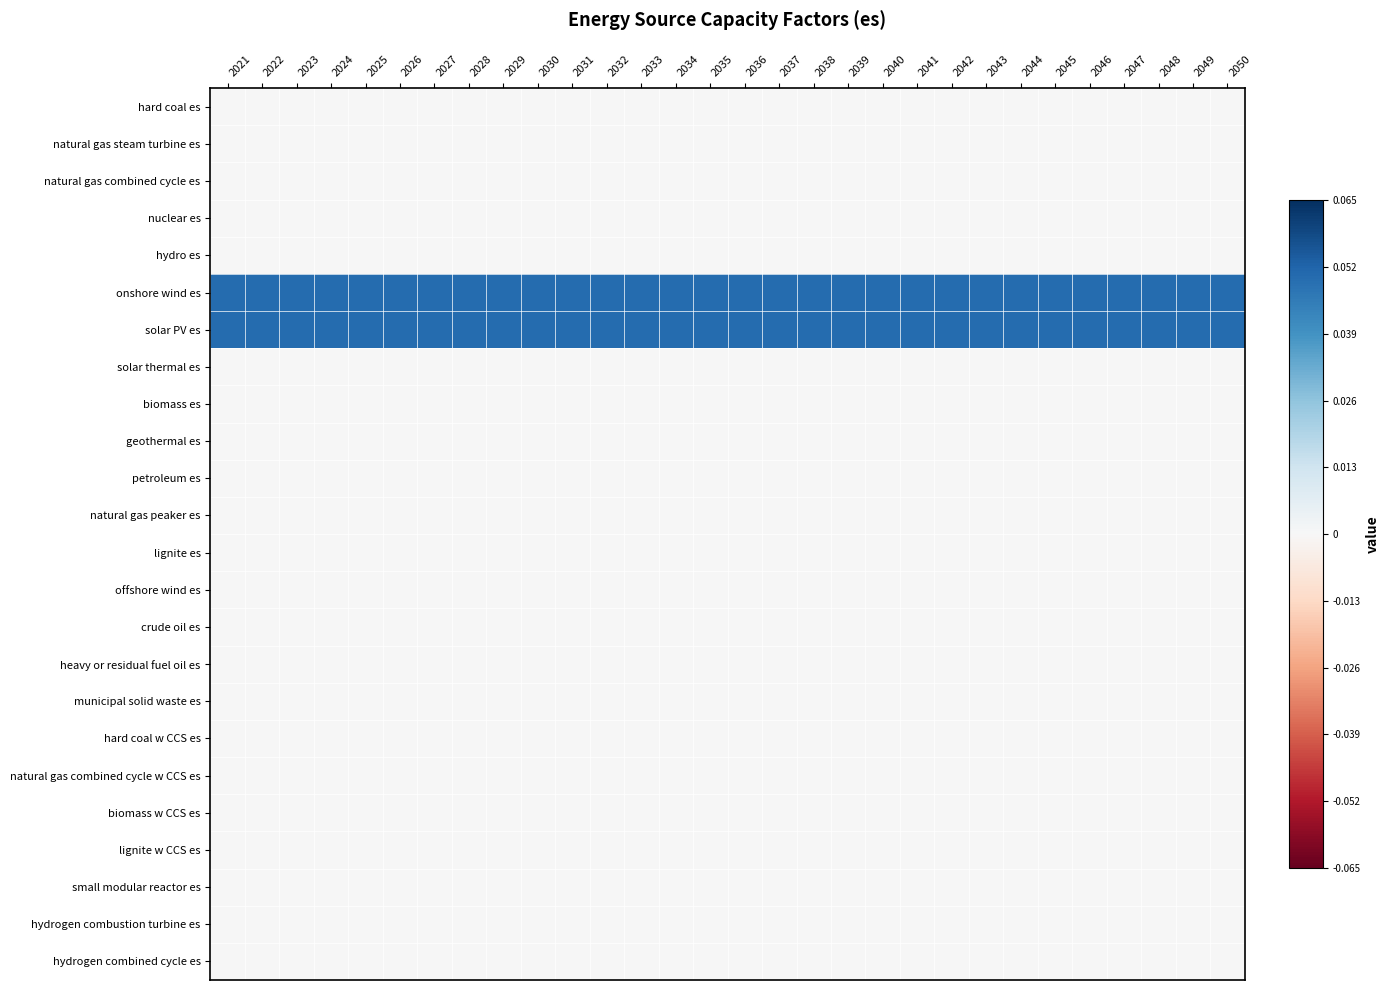

What is the total value across all series at 2029?

0.1